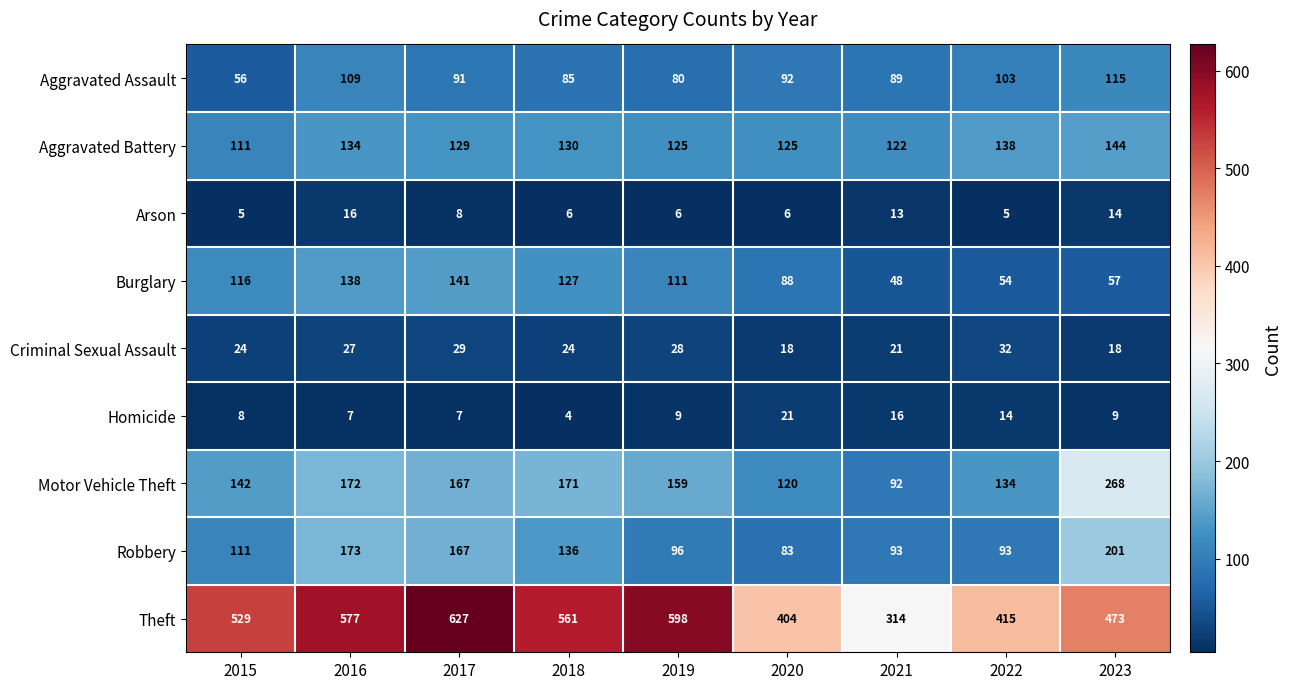

What is the greatest value displayed?

627